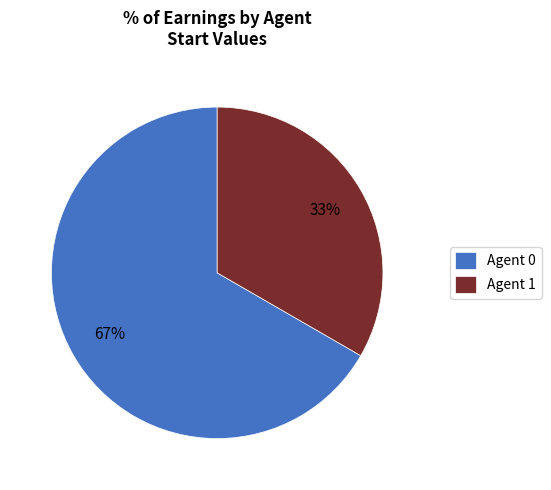

The Agent 1 slice represents 19% of the pie. True or false?

False